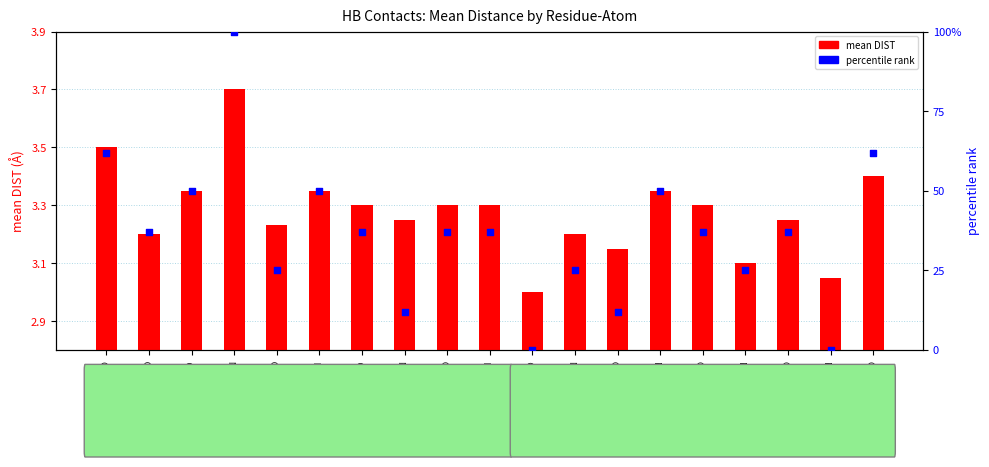

At which category is the sum across all series the highest?

A:4-TYR:N